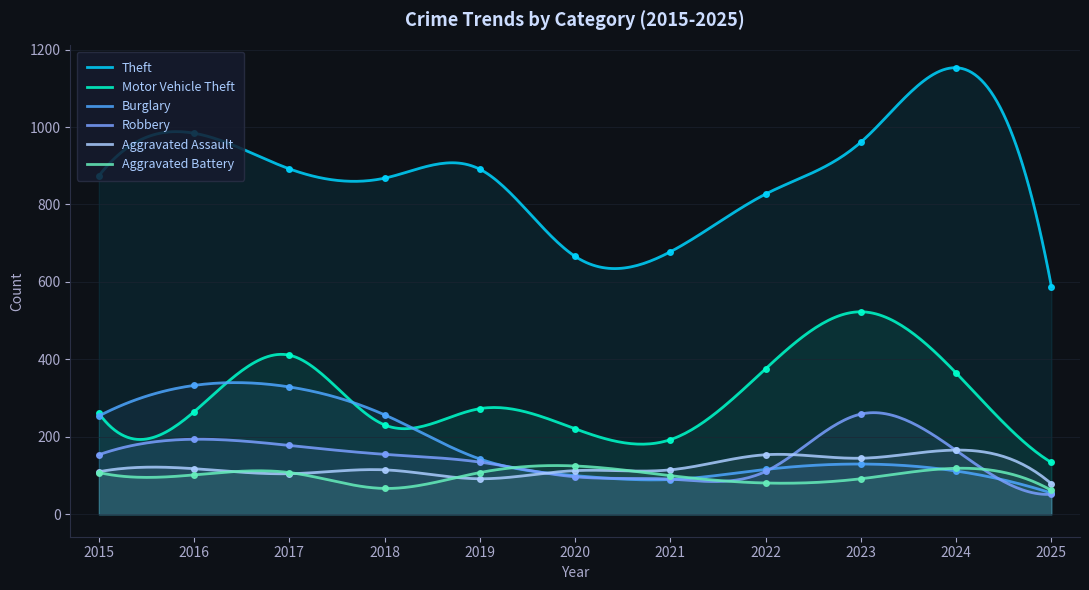

At which category does Burglary reach its first local valley?

2021